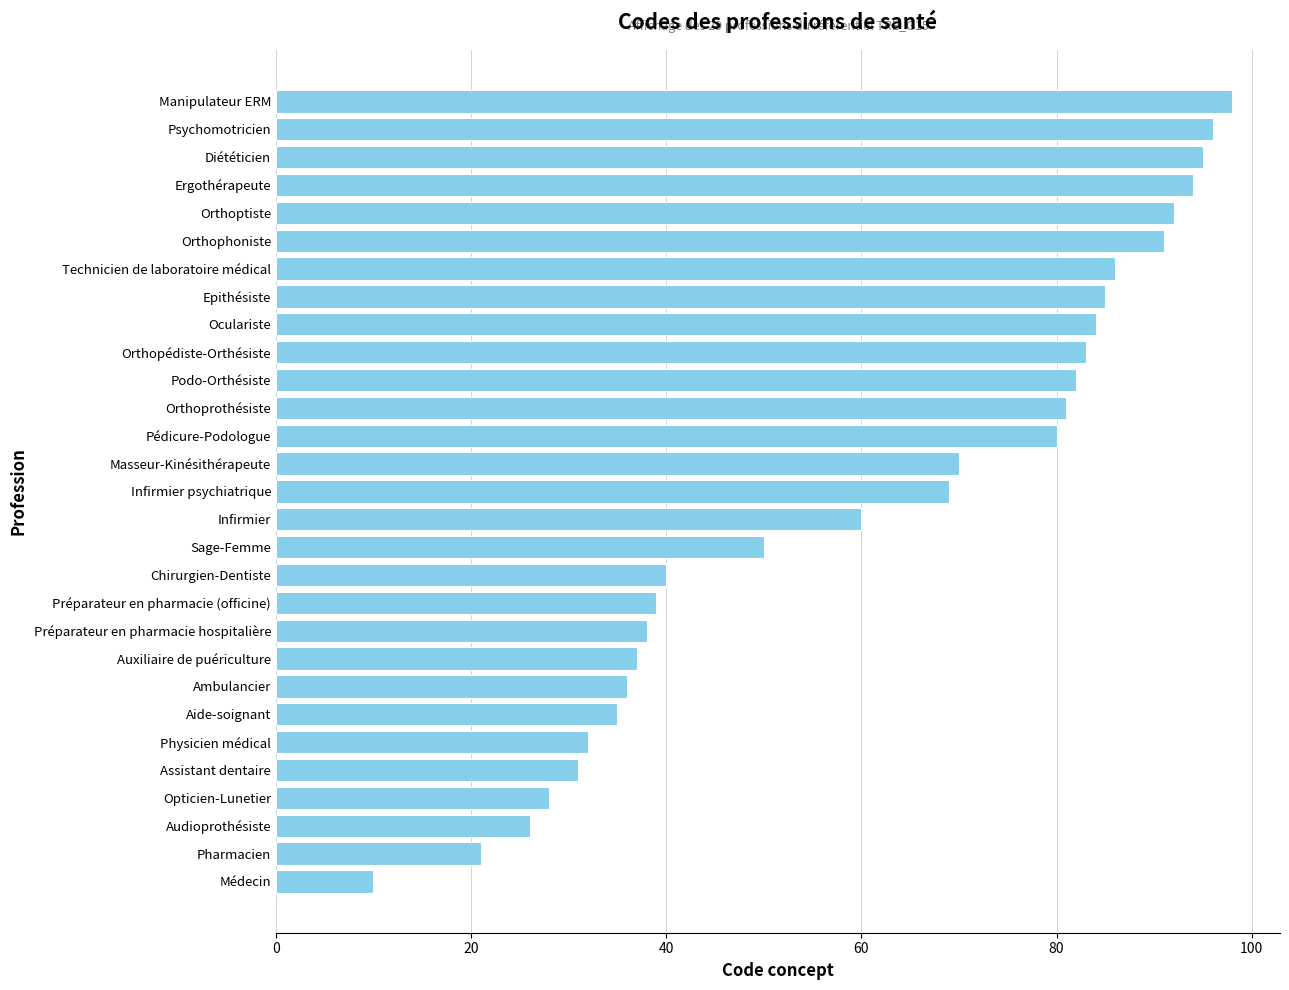

Rank the categories by value from lowest to highest.

Médecin, Pharmacien, Audioprothésiste, Opticien-Lunetier, Assistant dentaire, Physicien médical, Aide-soignant, Ambulancier, Auxiliaire de puériculture, Préparateur en pharmacie hospitalière, Préparateur en pharmacie (officine), Chirurgien-Dentiste, Sage-Femme, Infirmier, Infirmier psychiatrique, Masseur-Kinésithérapeute, Pédicure-Podologue, Orthoprothésiste, Podo-Orthésiste, Orthopédiste-Orthésiste, Oculariste, Epithésiste, Technicien de laboratoire médical, Orthophoniste, Orthoptiste, Ergothérapeute, Diététicien, Psychomotricien, Manipulateur ERM